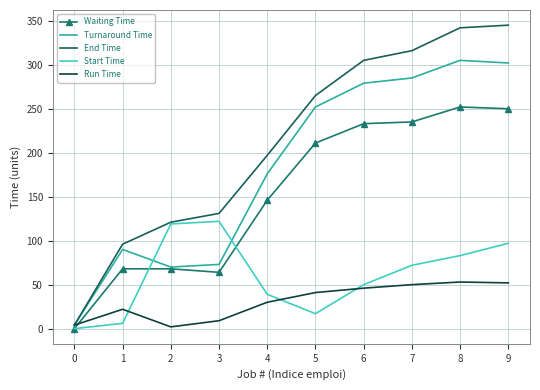

What is the total value across all series at 4?

588